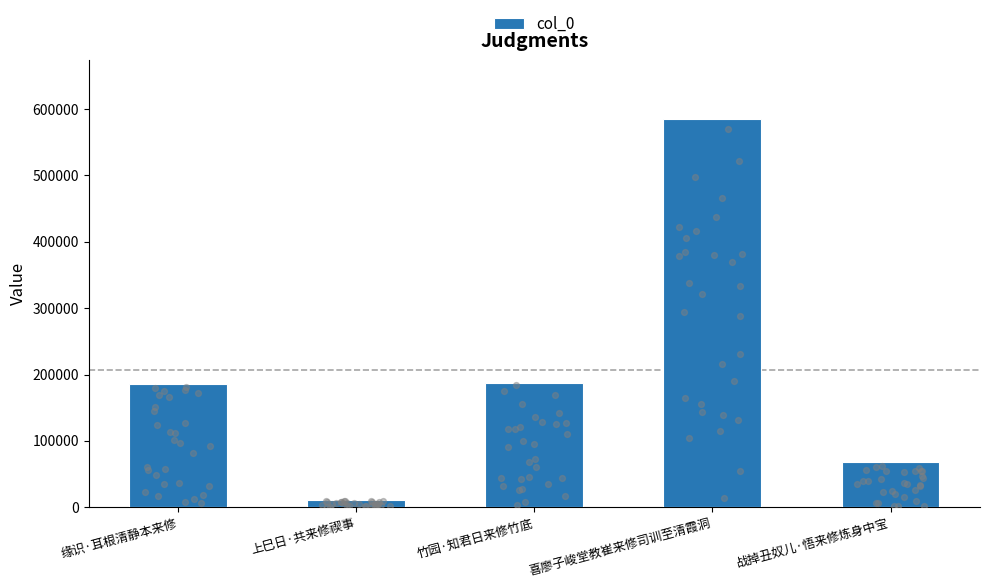

What is the change in value from 缘识·耳根清静本来修 to 上巳日·共来修禊事?

-175708